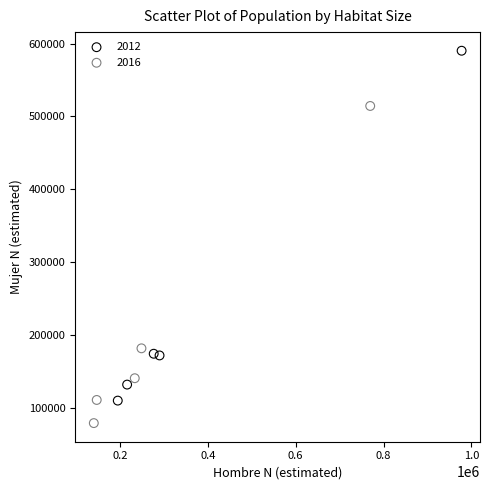

Which series reaches the minimum Y coordinate?

2016